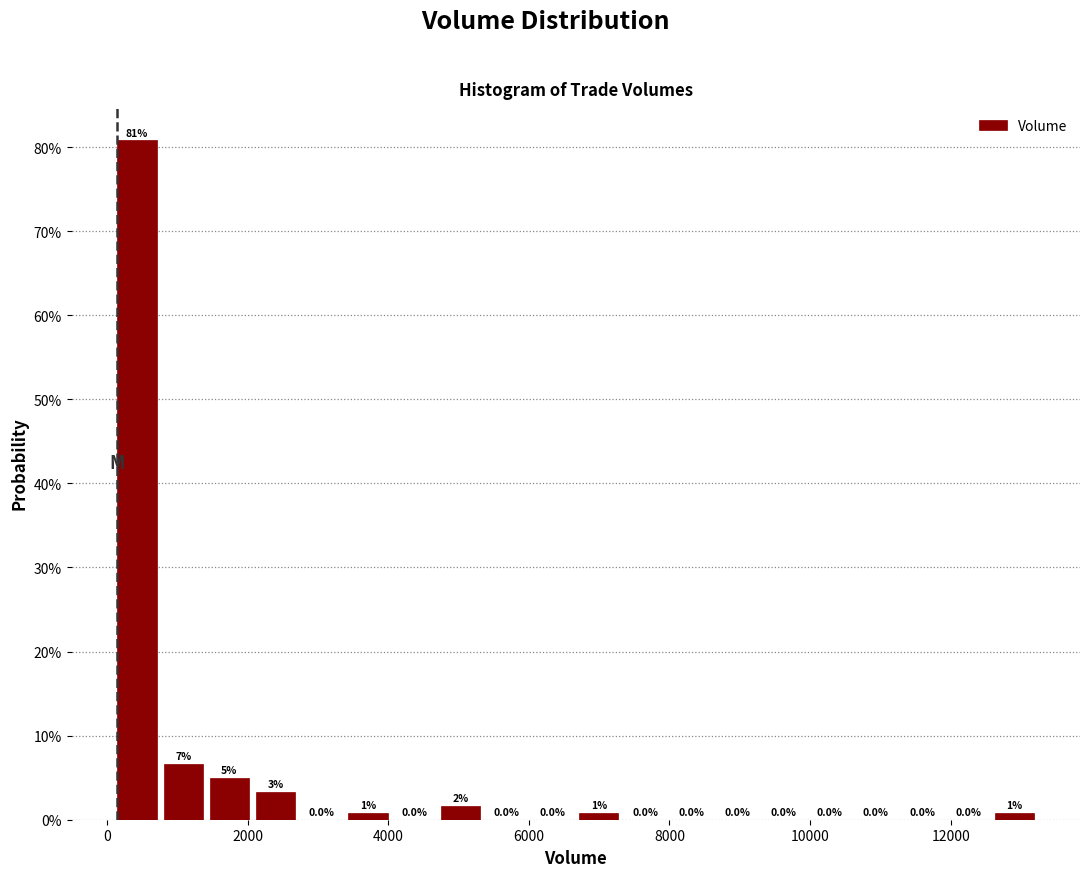

Around what value on the x-axis is the tallest bar? Give the approximate position of its centre, as read against the axis.

400